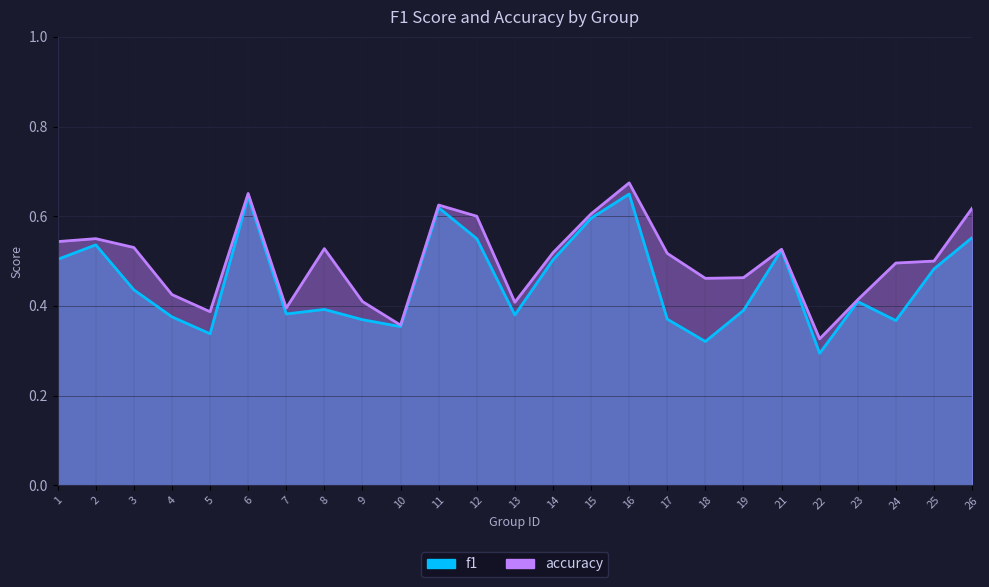

What is the sum of the f1 values at 10 and 19?

0.7